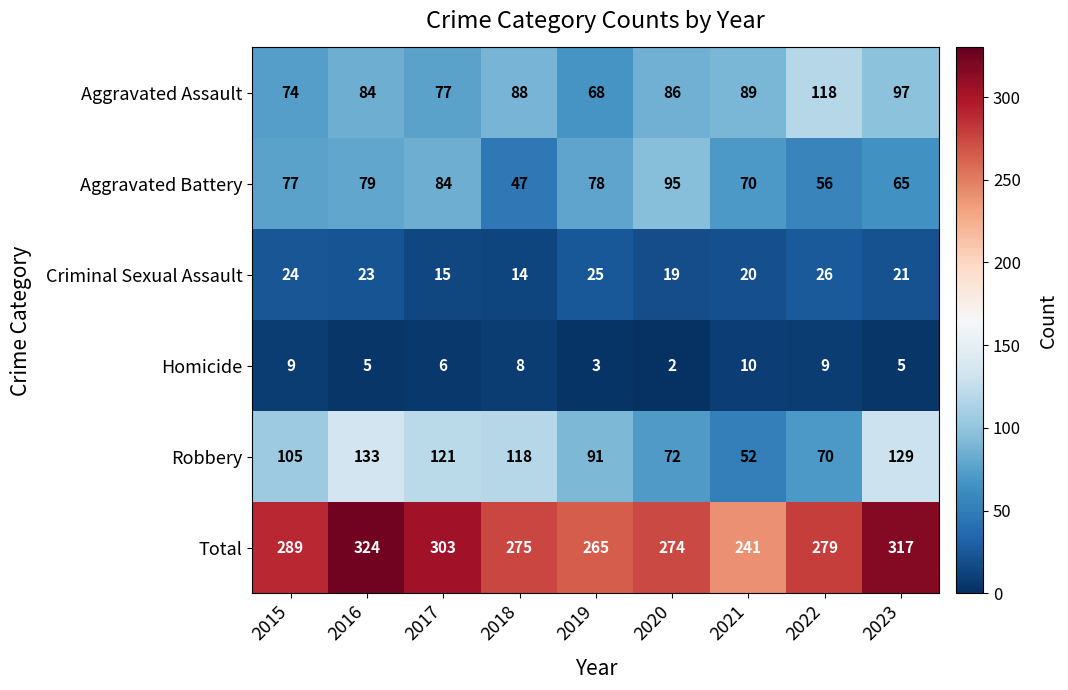

What is the difference between the highest and lowest values at 2015?

280